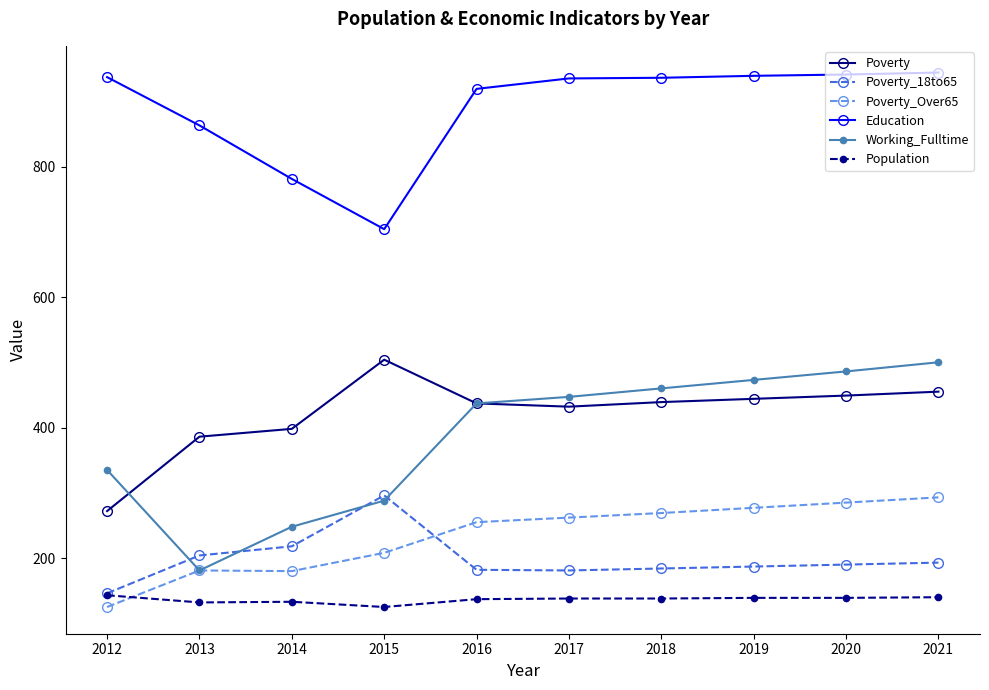

How many data points in Poverty are less than 439?

5